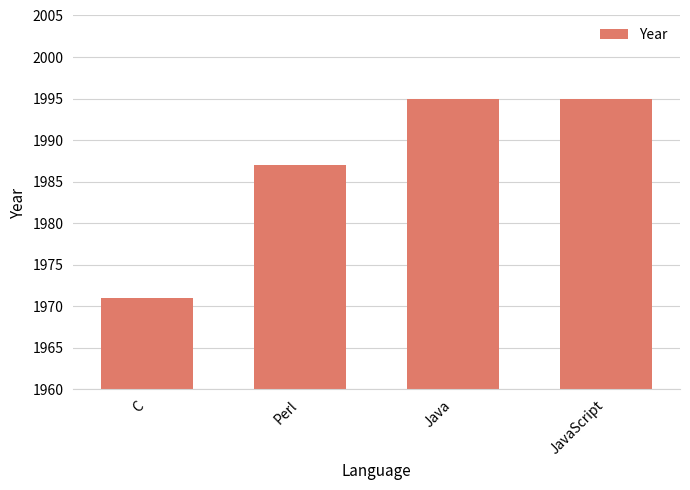

Reading left to right, transcribe all the data shown in this chart.

C=1971	Perl=1987	Java=1995	JavaScript=1995